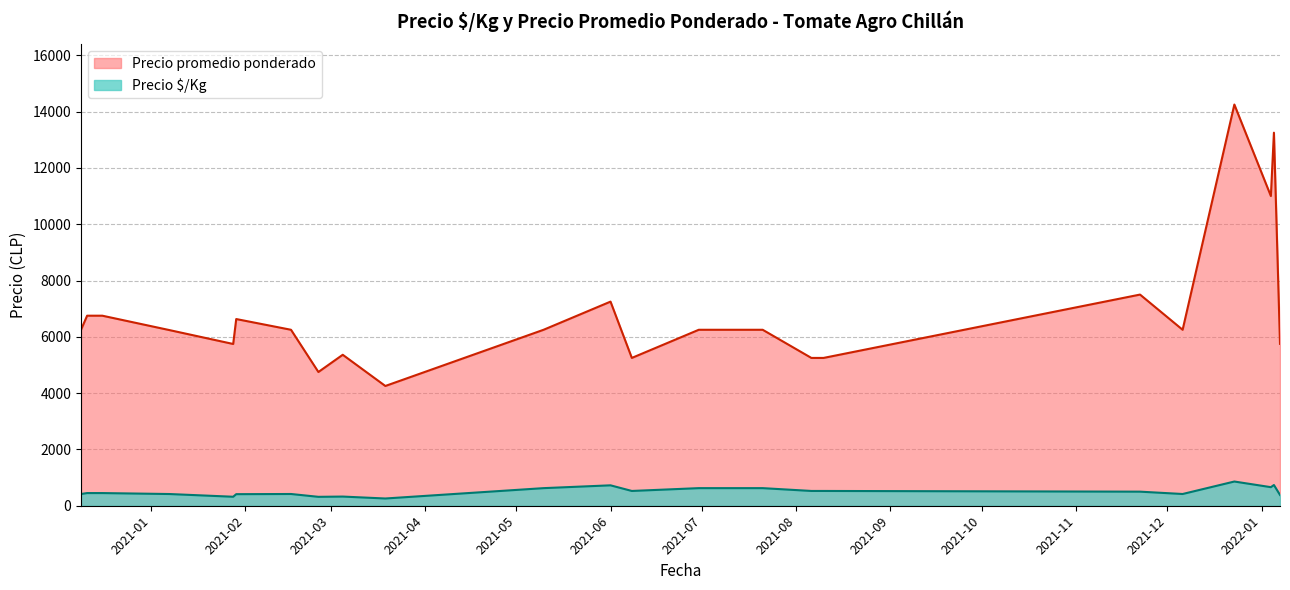

True or false: Precio $/Kg and Precio promedio ponderado intersect in this chart.

False